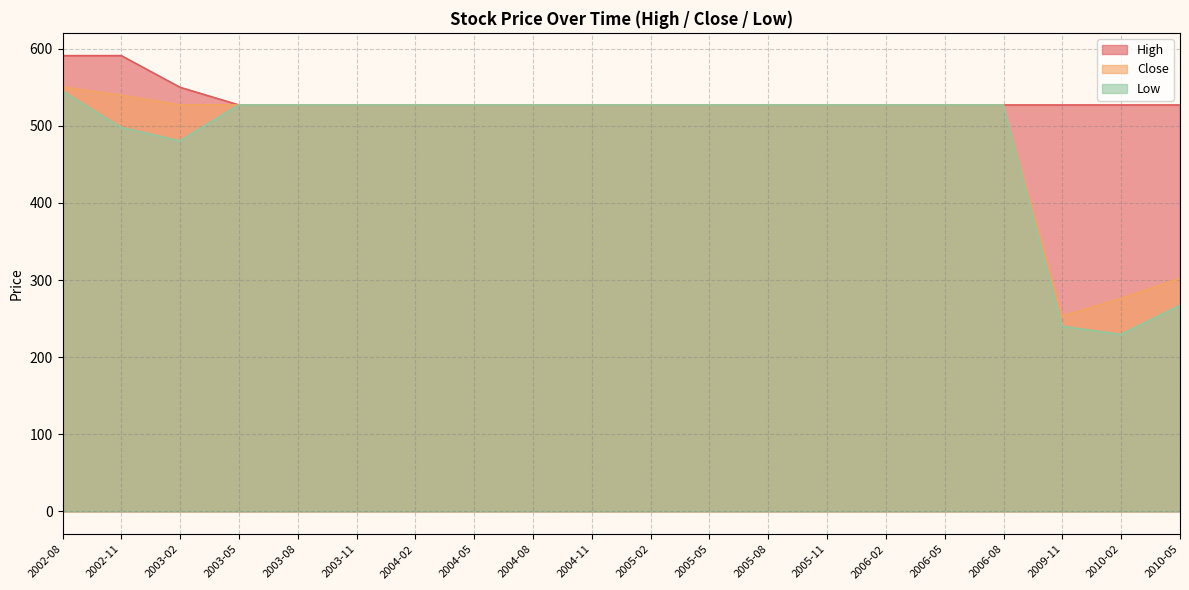

Does the chart display data point markers on the line(s)?

No